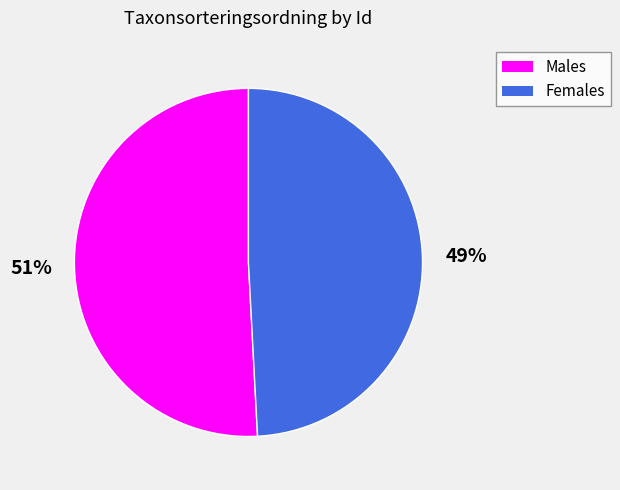

To the nearest percent, what portion does Females represent?

49%